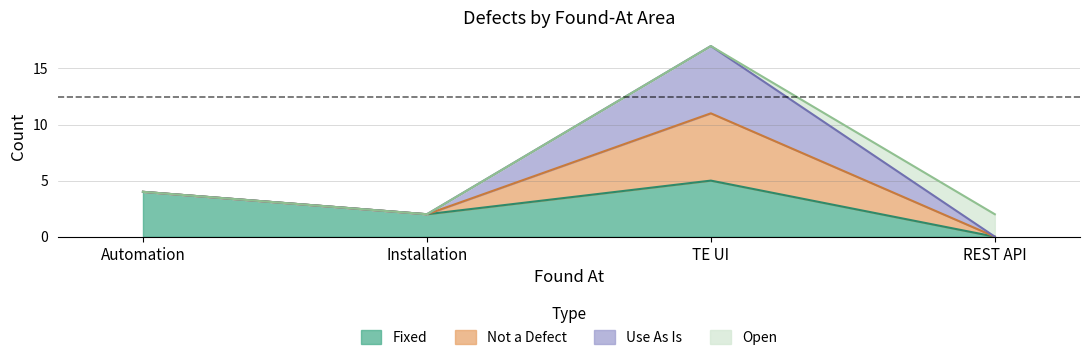

True or false: Fixed has more than 2 interior local peaks.

False